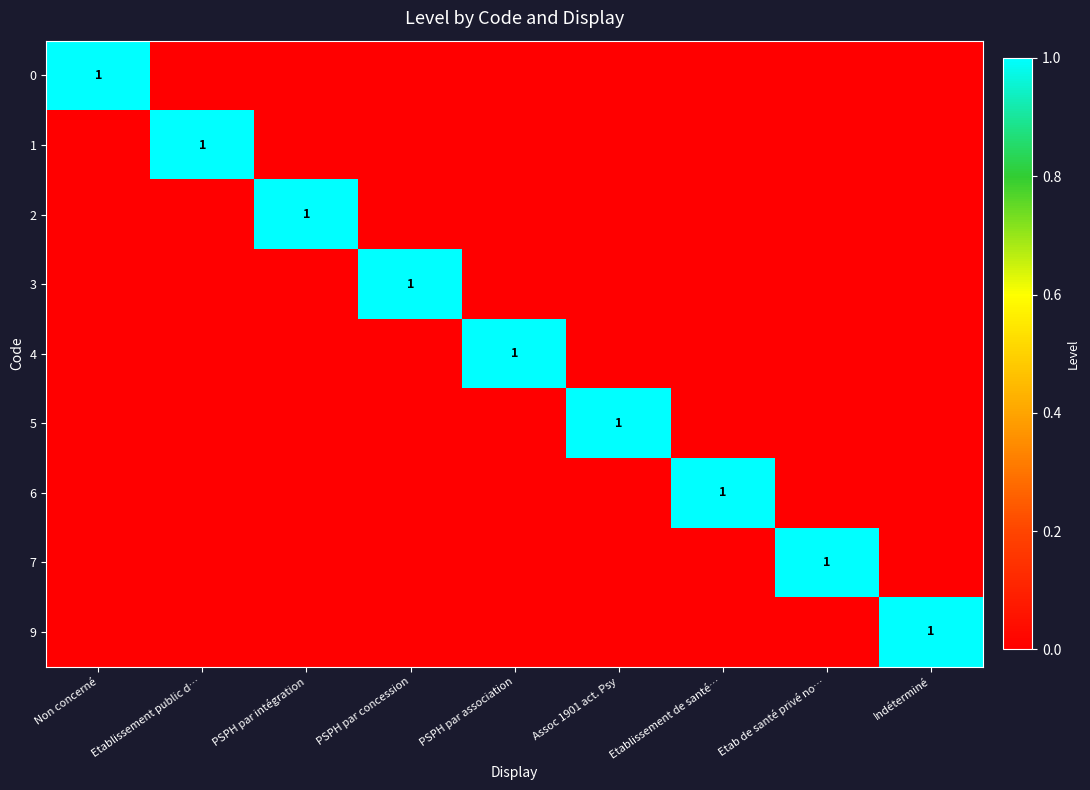

True or false: 1 has a value of 1 at Etablissement public d….

True